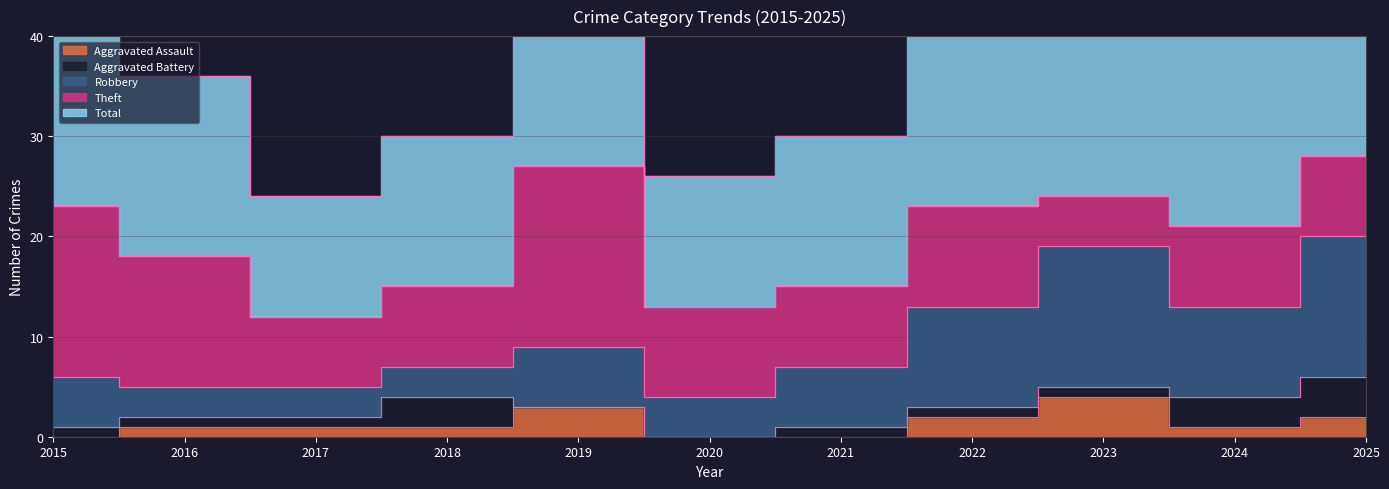

How many values in the Robbery series are below 6?

5